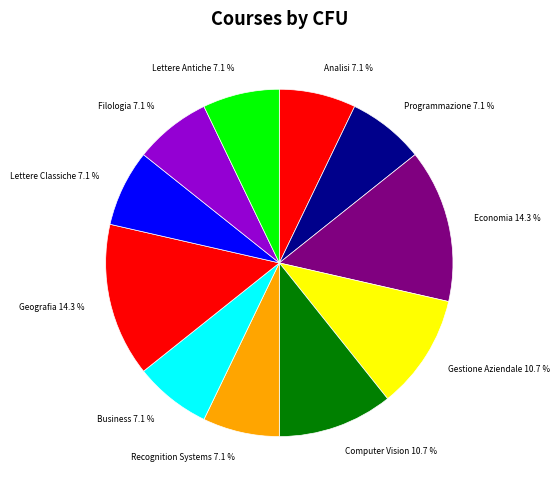

Approximately how many times larger is the value at Computer Vision 10.7 % compared to Lettere Antiche 7.1 %?

1.5